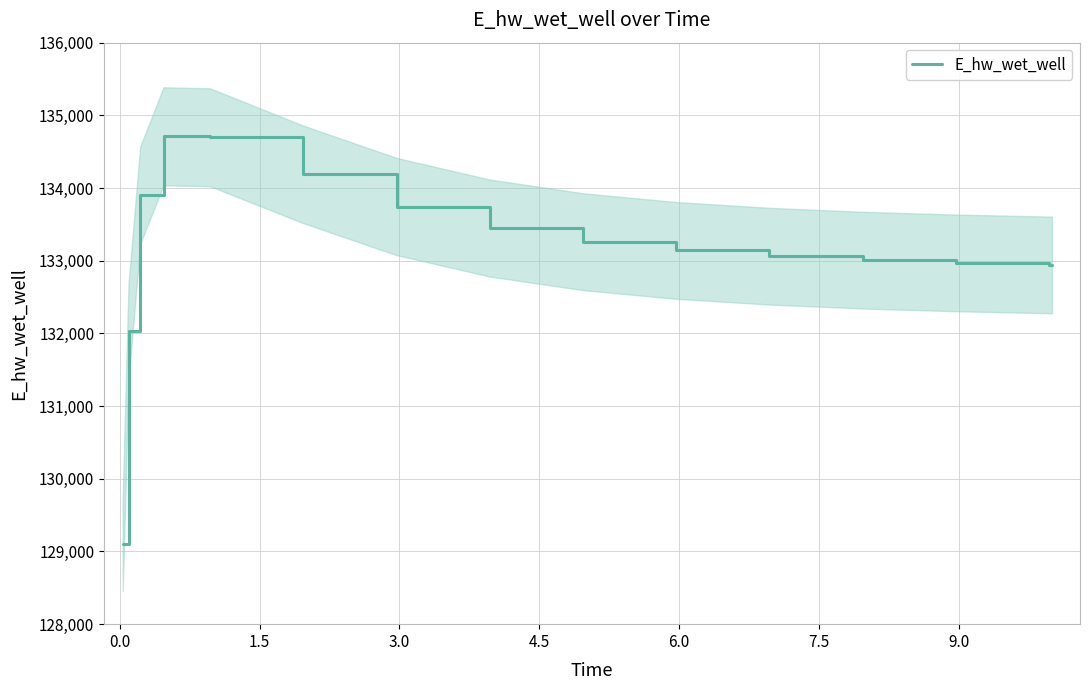

What is the highest value of the E_hw_wet_well series?

134712.2